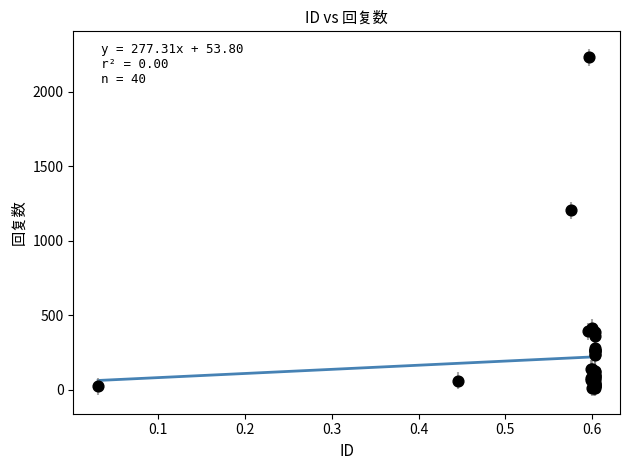

What Y value in the scatter plot is closest to 1122?

1206